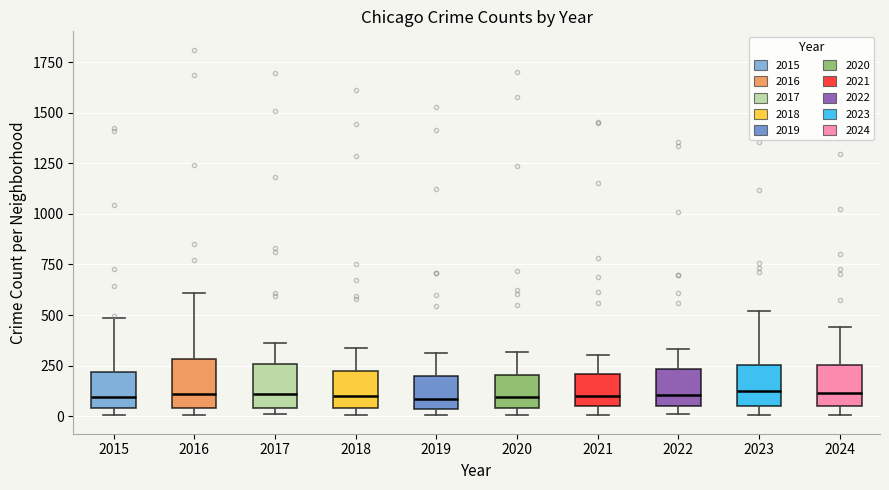

Reading left to right, transcribe this box plot: for each box, give where its median line is, the range the box spans, and where its two whiskers end, as read against the y-axis. The values are not printed on the chart, so give them approximately, as read against the axis.

2015: median 100, box 50 to 200, whiskers 0 to 500
2016: median 100, box 50 to 300, whiskers 0 to 600
2017: median 100, box 50 to 250, whiskers 0 to 350
2018: median 100, box 50 to 200, whiskers 0 to 350
2019: median 100, box 50 to 200, whiskers 0 to 300
2020: median 100, box 50 to 200, whiskers 0 to 300
2021: median 100, box 50 to 200, whiskers 0 to 300
2022: median 100, box 50 to 250, whiskers 0 to 350
2023: median 150, box 50 to 250, whiskers 0 to 500
2024: median 100, box 50 to 250, whiskers 0 to 450